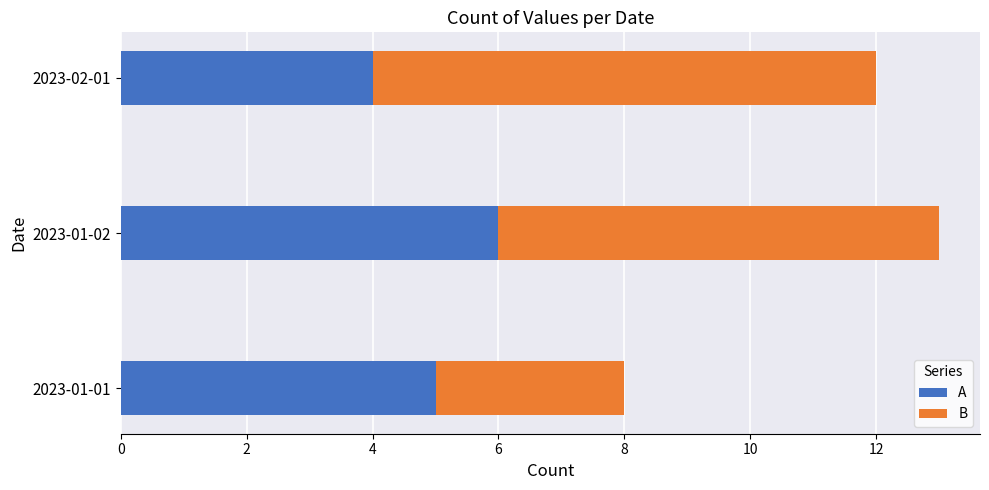

What is the total value across all series at 2023-02-01?

12